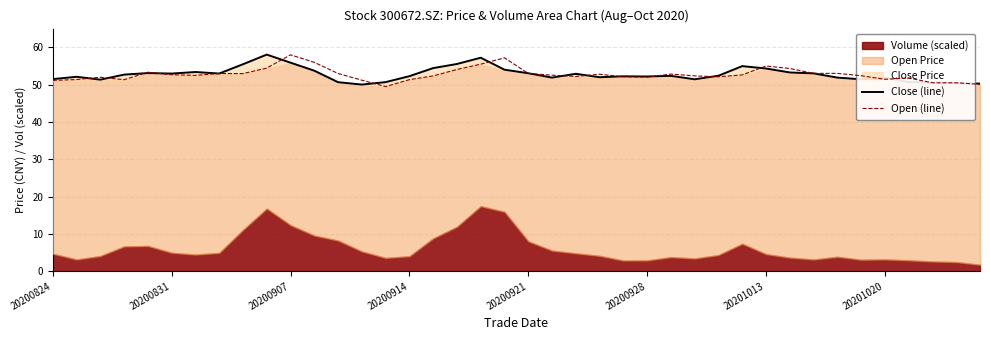

What is the value of the Close (line) point at the 26th from the left?

52.2